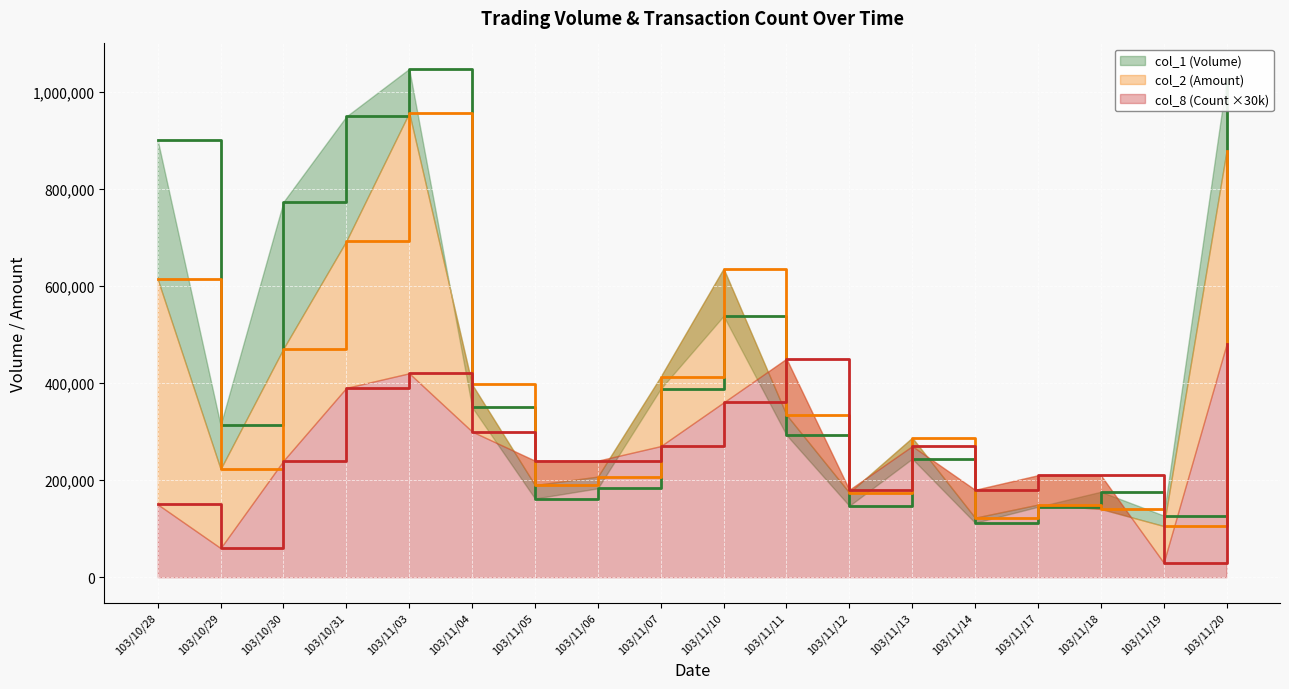

What is the label of the 13th point from the left?

103/11/13